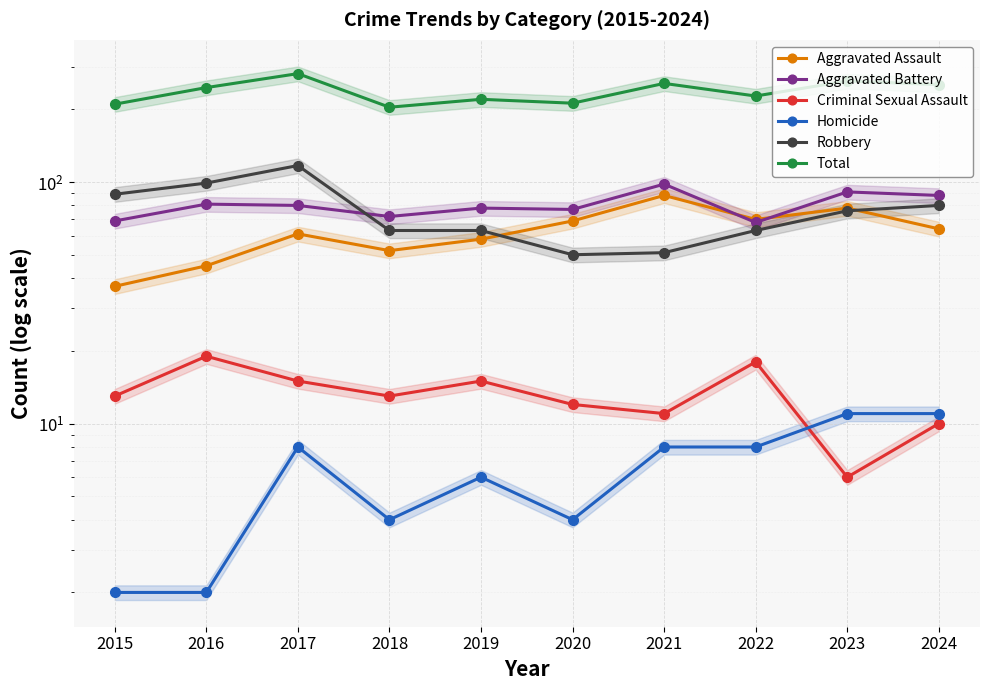

Which series has the widest spread of values?

Total